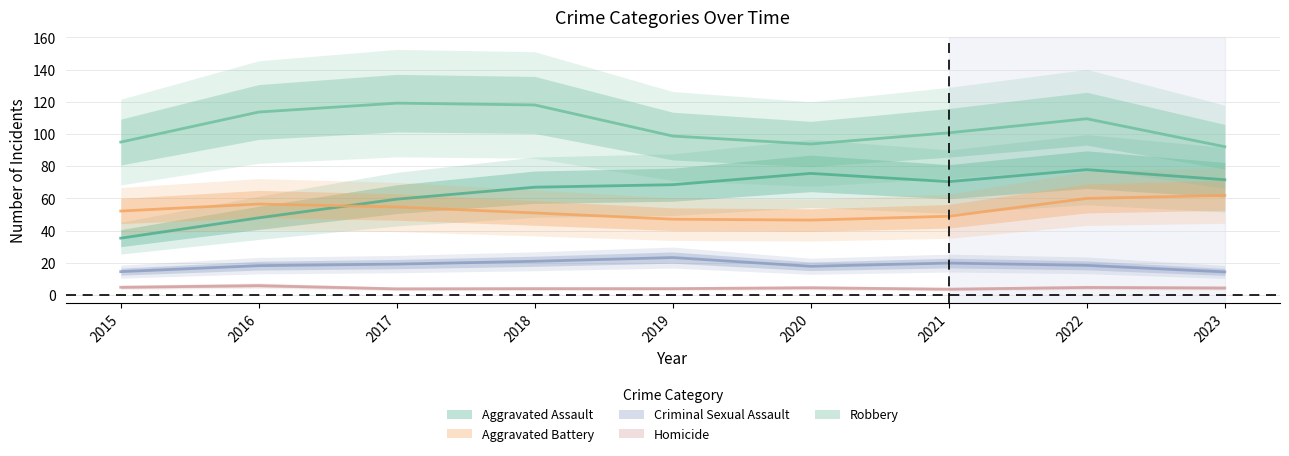

True or false: Aggravated Assault and Robbery intersect in this chart.

False